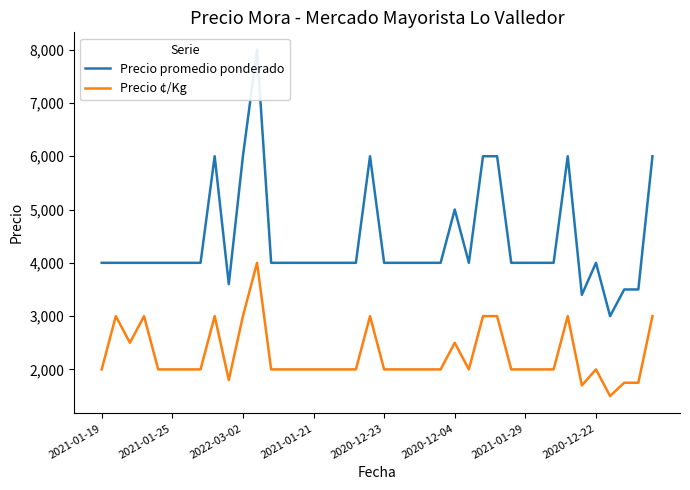

Rank the series by their average value, from highest to lowest.

Precio promedio ponderado, Precio ¢/Kg